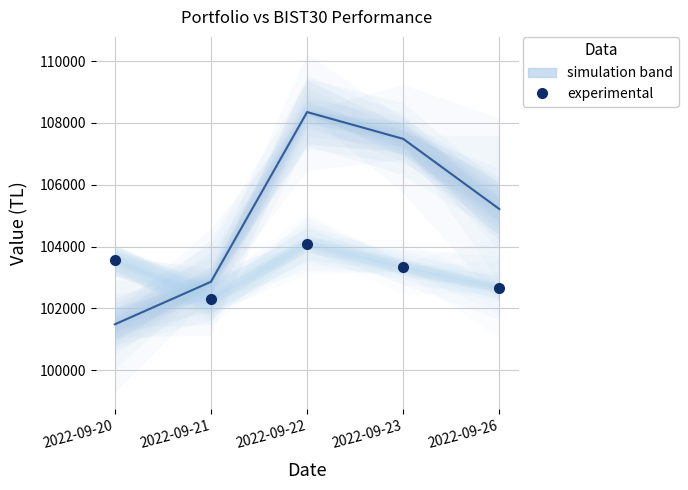

What is the difference between the BIST30 Value values at 2022-09-20 and 2022-09-21?

1261.4